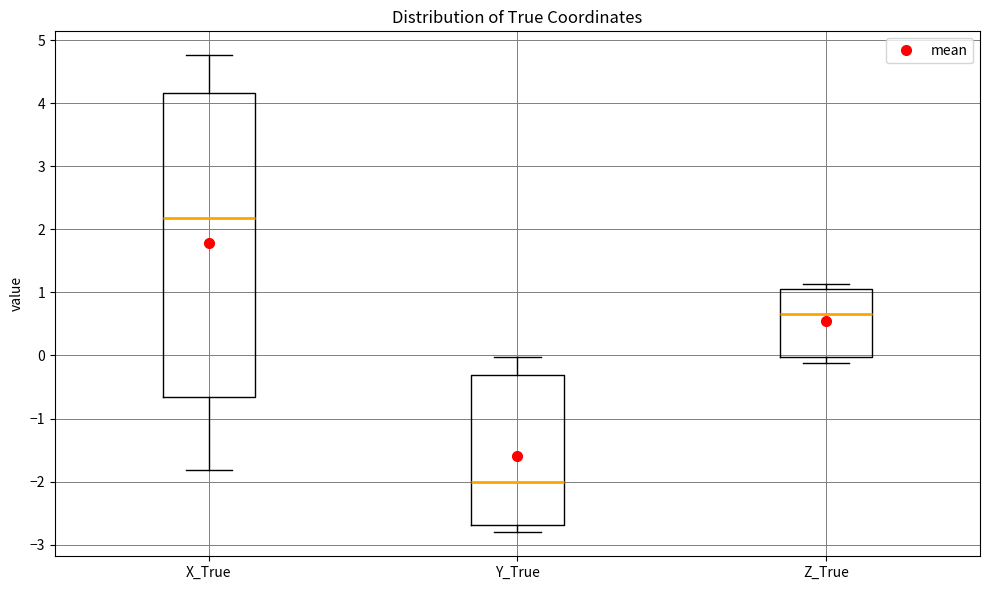

Where is the lower edge of the box for Z_True on the y-axis? The values are not printed on the chart, so give them approximately, as read against the axis.

0.0